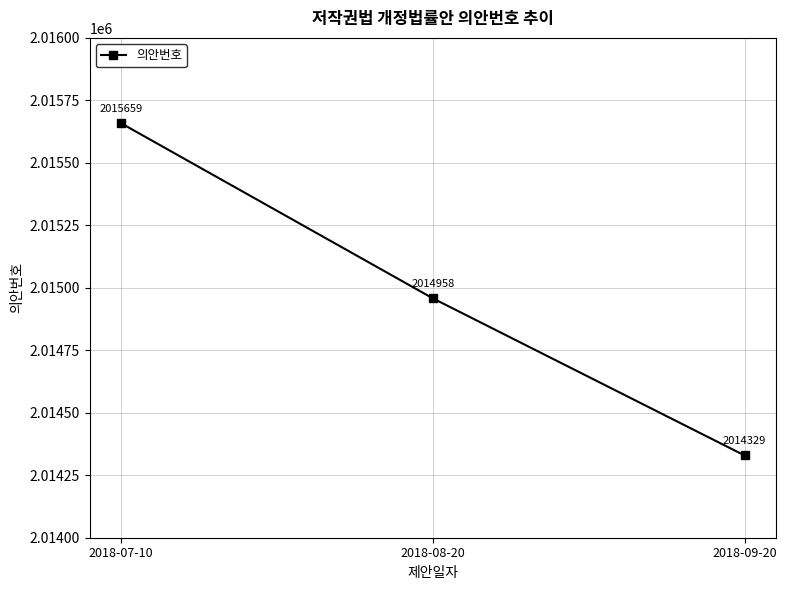

Reading left to right, what are all the values shown in this chart?

2018-07-10=2015659	2018-08-20=2014958	2018-09-20=2014329